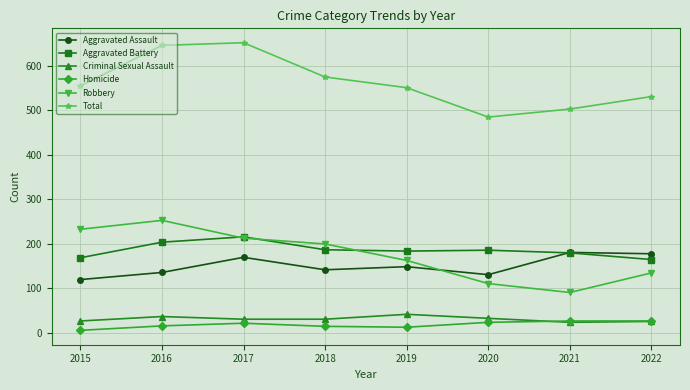

At how many categories does at least one series exceed 318?

8